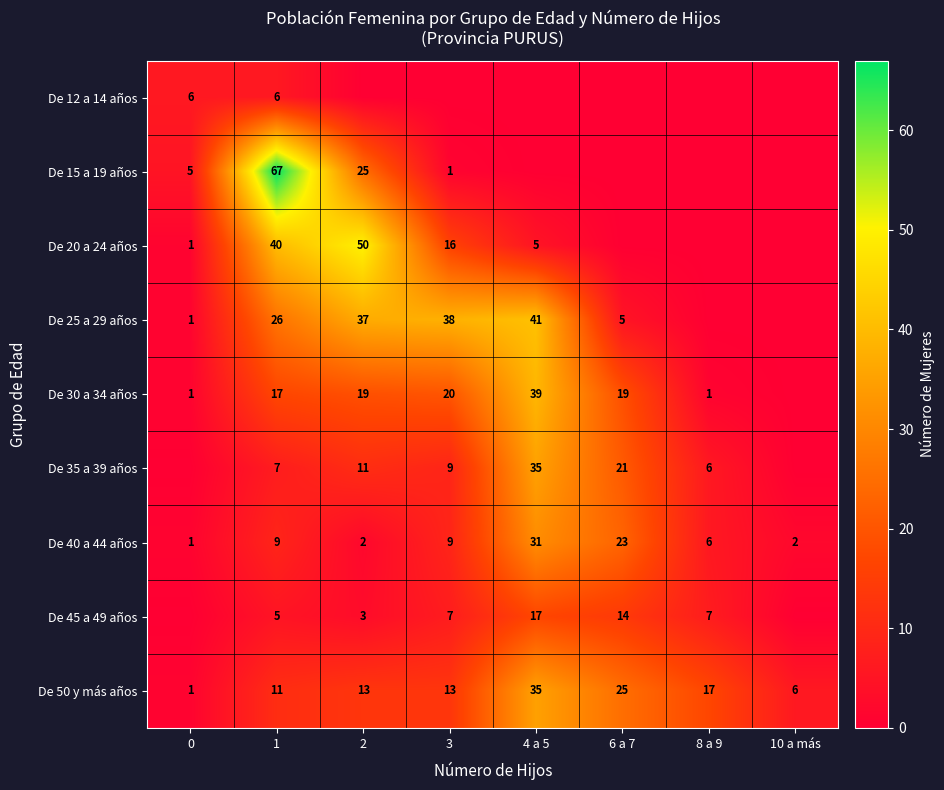

Read the De 50 y más años value at 3.

13